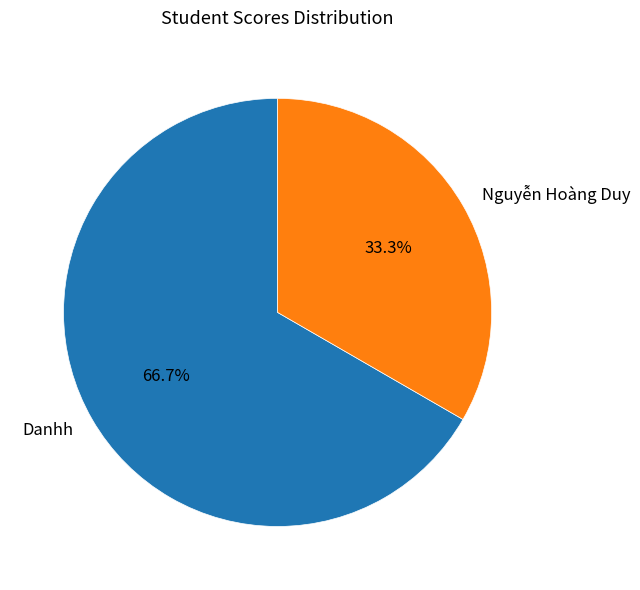

Approximately how many times larger is the value at Danhh compared to Nguyễn Hoàng Duy?

2.0